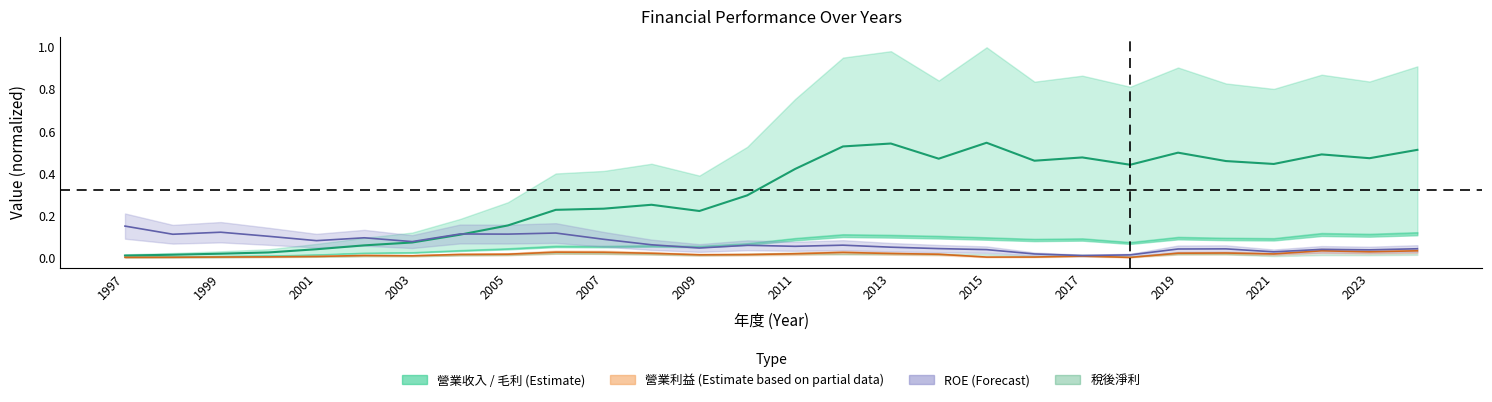

Between 1997 and 2012, which series saw the biggest shift?

營業收入